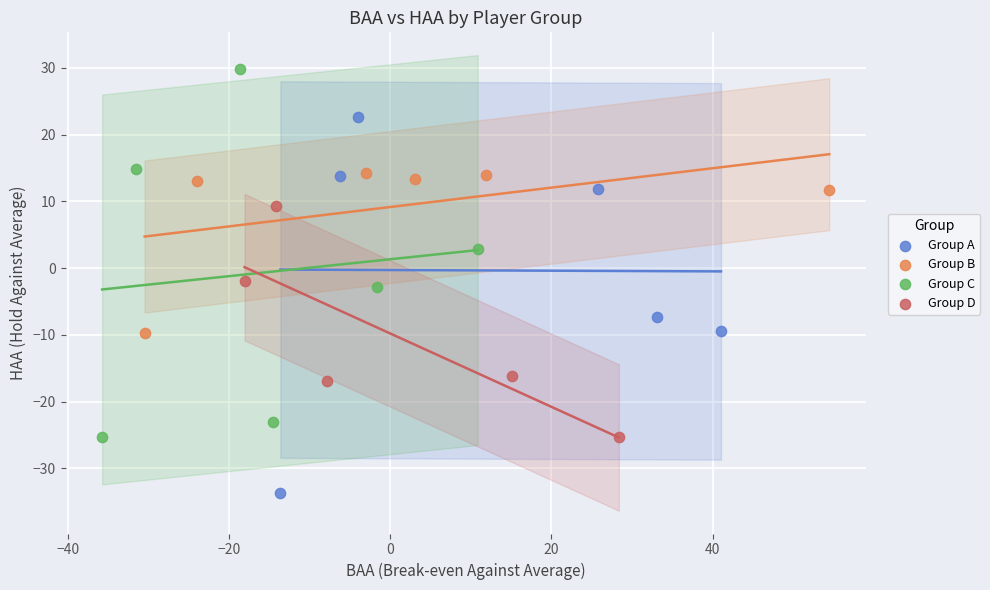

What are all the series names shown in the legend?

Group A, Group B, Group C, Group D